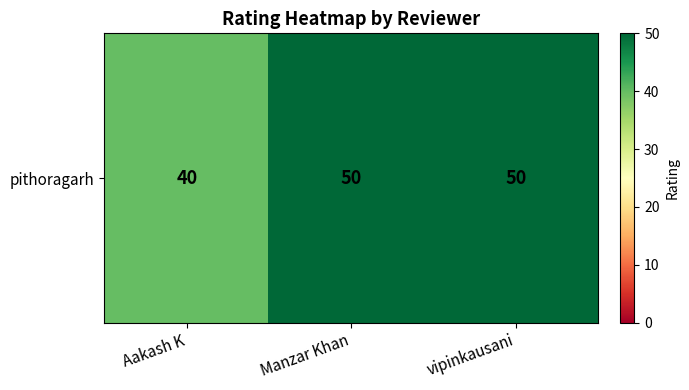

Which label corresponds to the largest value in the chart?

Manzar Khan